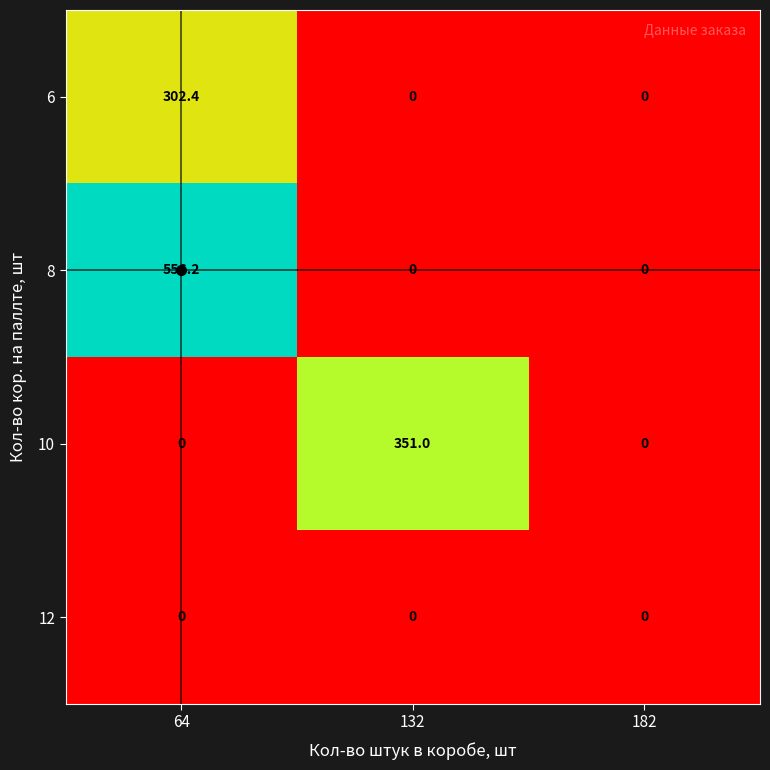

The 6 series shows 302.4 at 64. True or false?

True